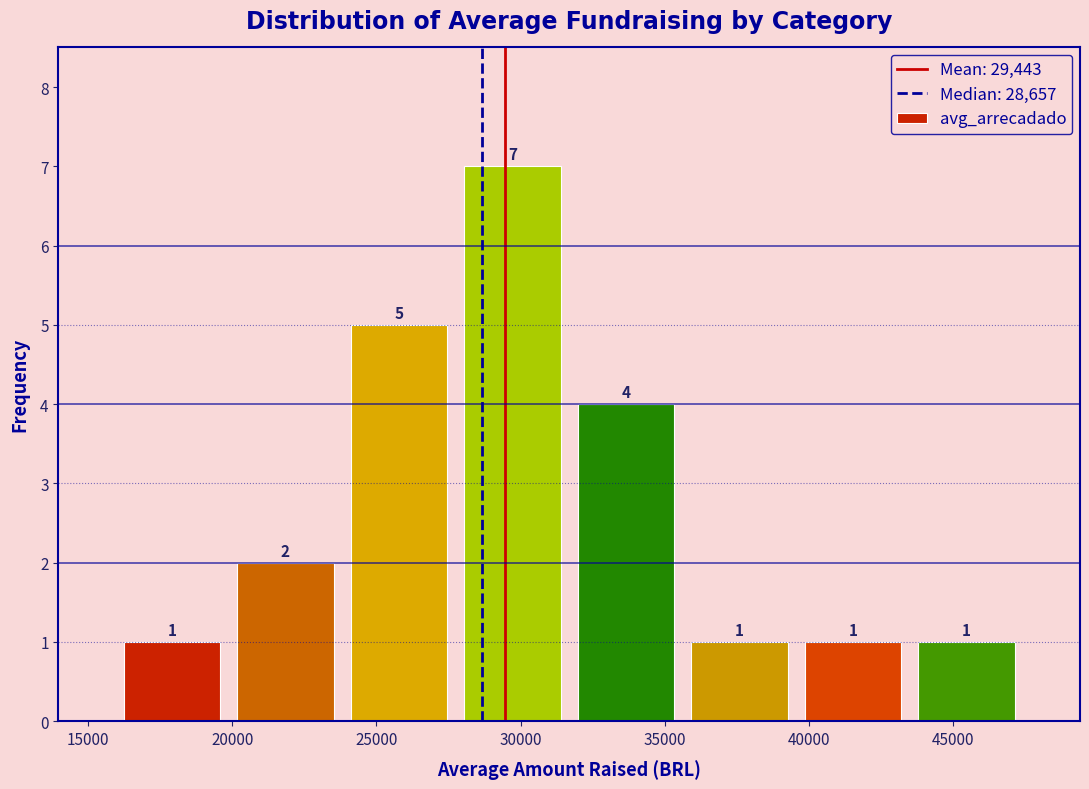

Reading left to right, list every bar in this chart as the range it spans on the x-axis followed by its height. The bar edges are not printed on the chart, so give them approximately, as read against the axis.

16000 to 20000: 1
20000 to 24000: 2
24000 to 27500: 5
27500 to 31500: 7
31500 to 35500: 4
35500 to 39500: 1
39500 to 43500: 1
43500 to 47500: 1